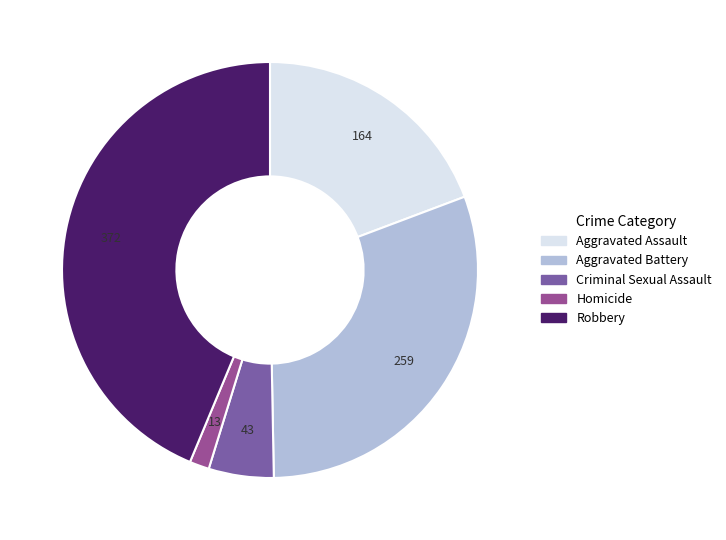

What percentage is the Criminal Sexual Assault slice, to the nearest percent?

5%